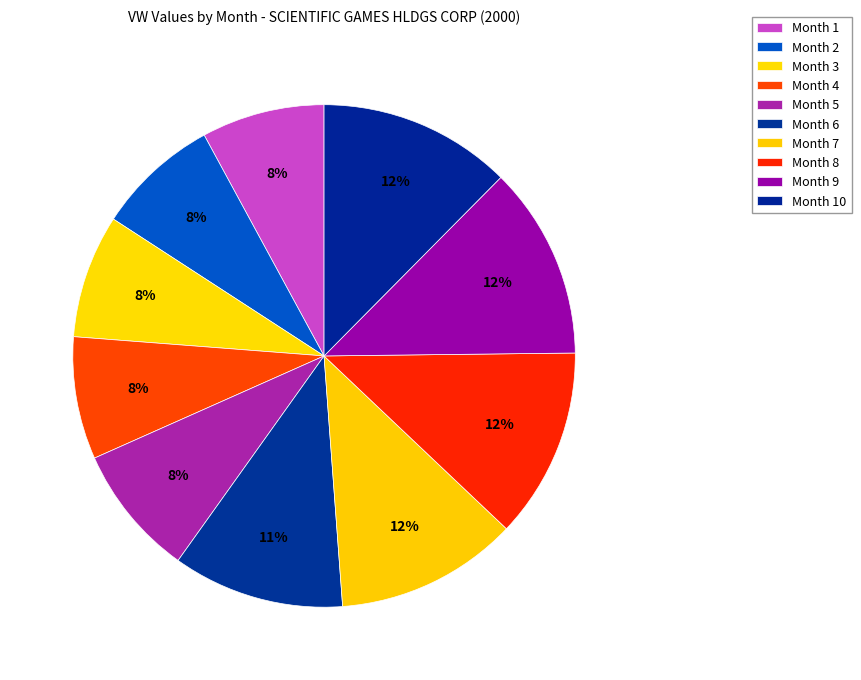

Rank the categories by value from highest to lowest.

Month 10, Month 9, Month 8, Month 7, Month 6, Month 5, Month 3, Month 1, Month 2, Month 4